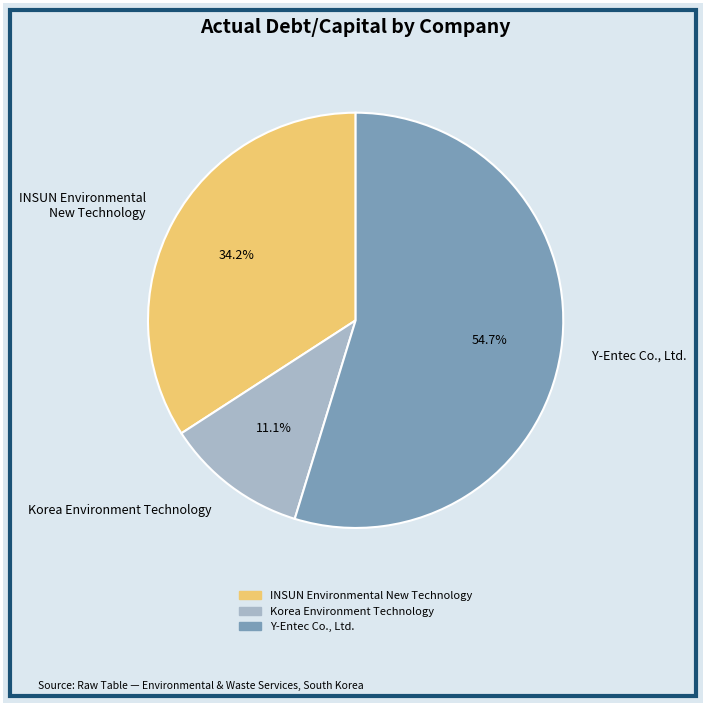

How much of the chart is everything except Y-Entec Co., Ltd.?

45.3%